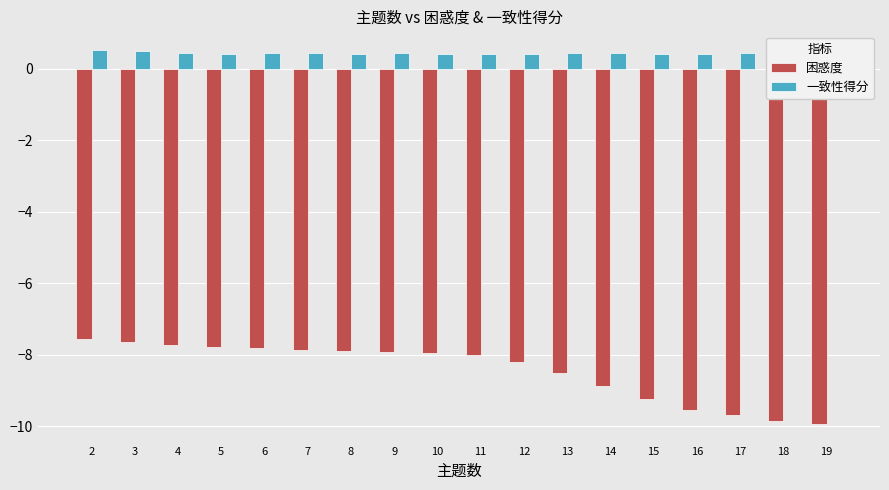

Between 2 and 17, which series saw the biggest shift?

困惑度